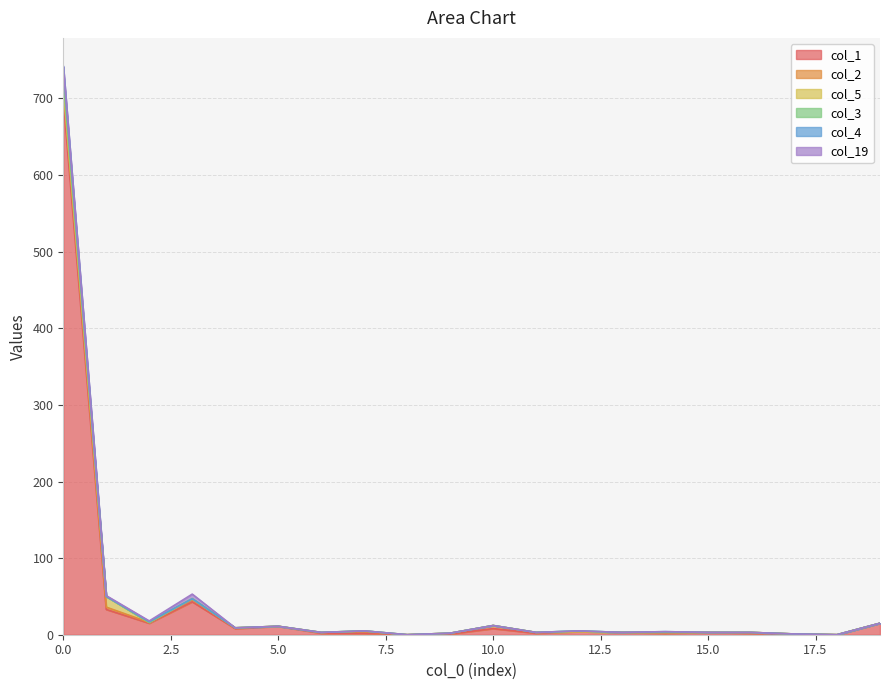

The value of col_1 at 19 is 15. True or false?

True